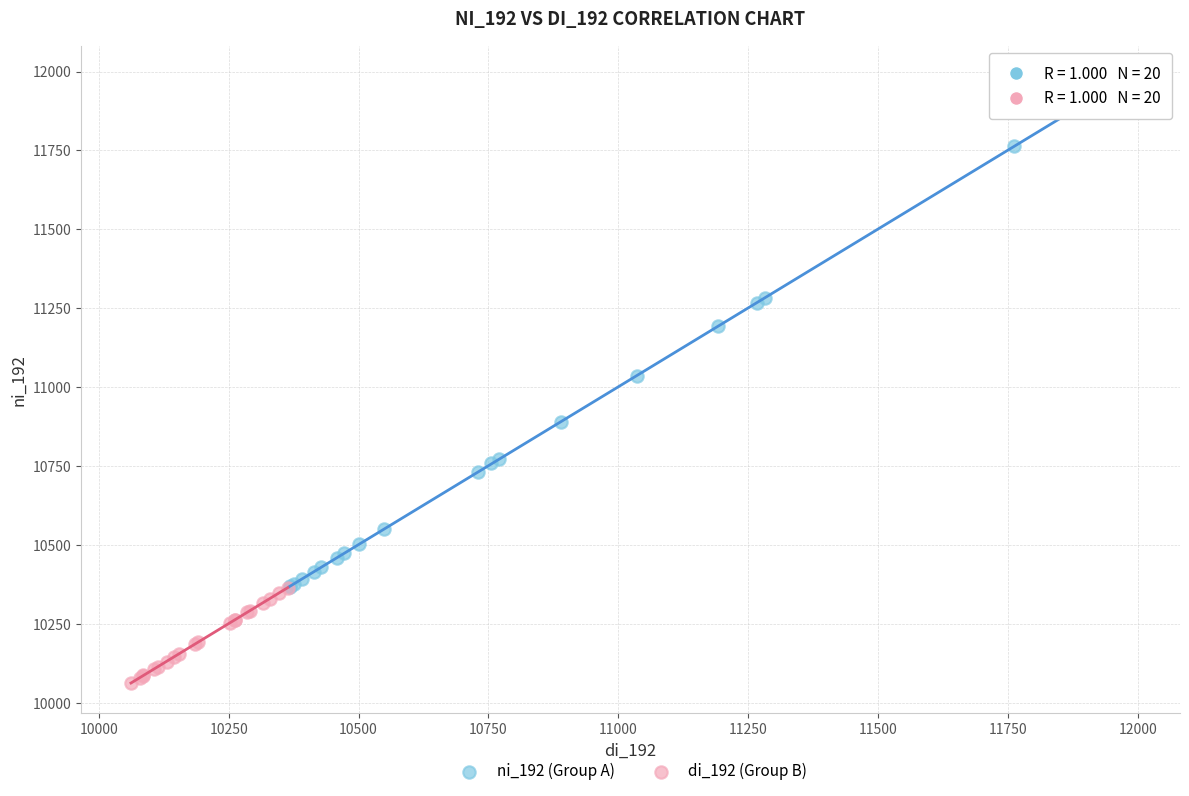

Which series has the largest Y range (max minus min)?

ni_192 (Group A)